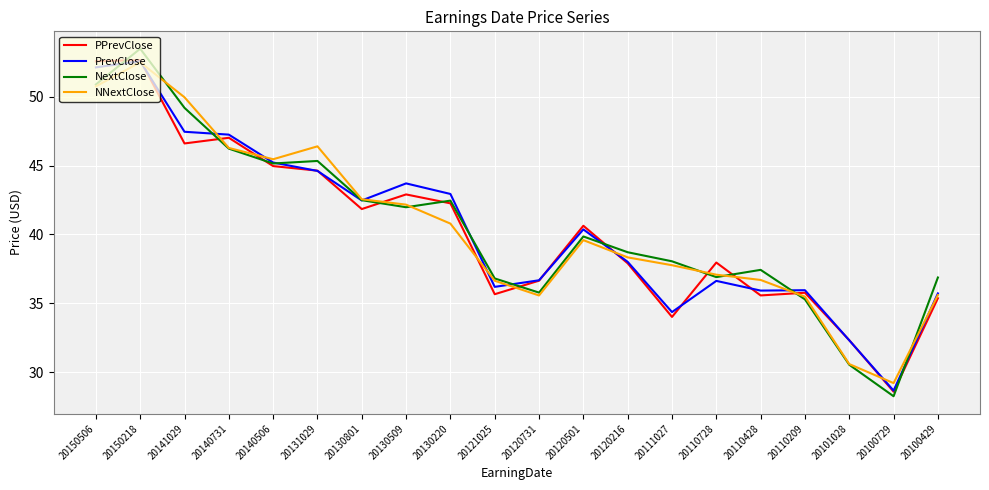

At which label does NNextClose reach its peak?

20150218